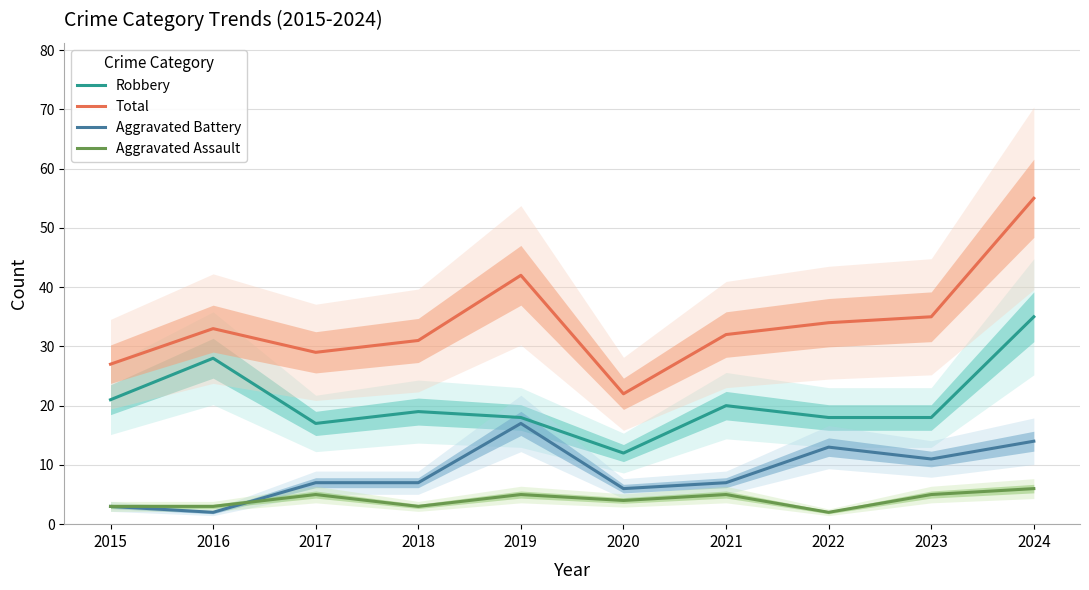

True or false: Aggravated Assault has a value of 2 at 2020.

False